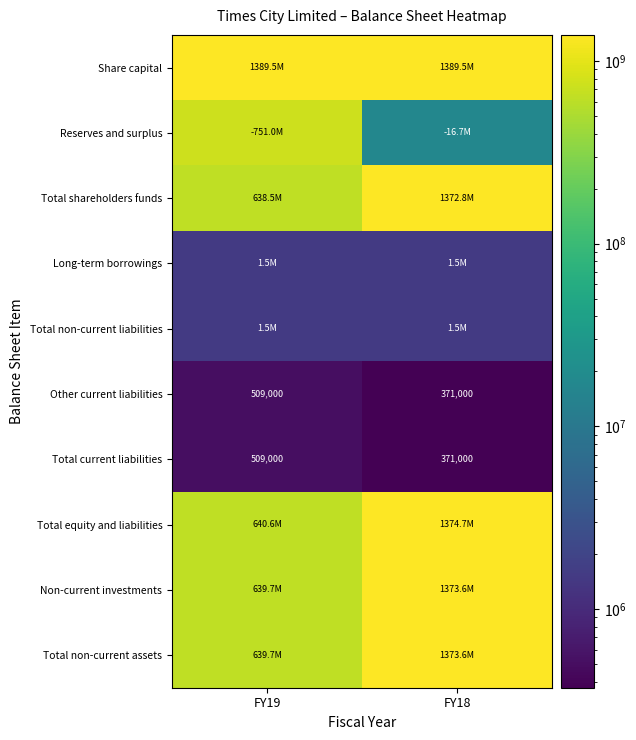

True or false: Total equity and liabilities has a value of 259582456 at FY19.

False